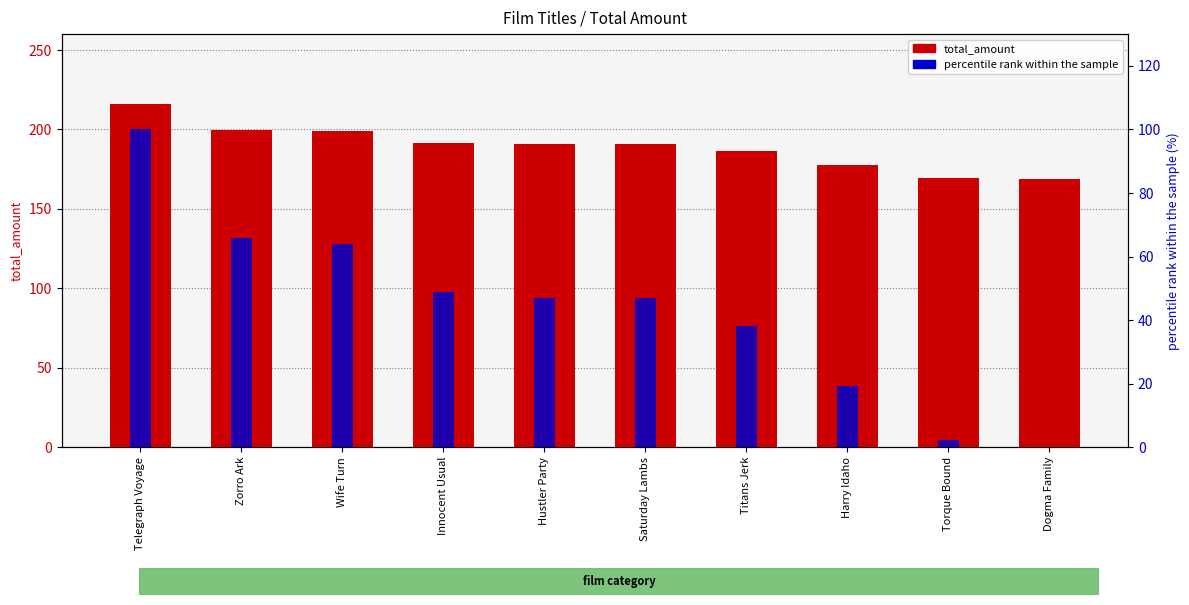

At Dogma Family, list the series in order from smallest to largest.

percentile rank within the sample, total_amount